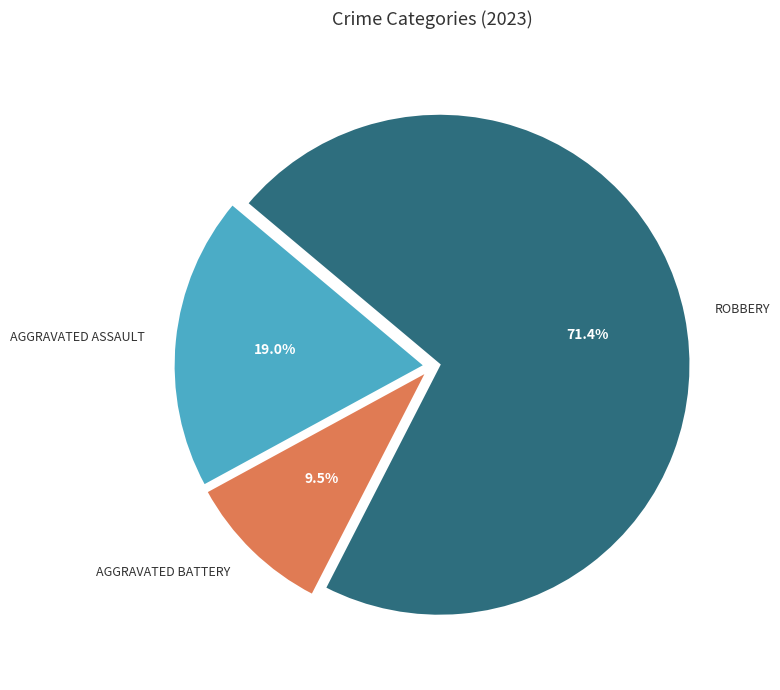

Is there any slice that represents more than half of the pie?

Yes